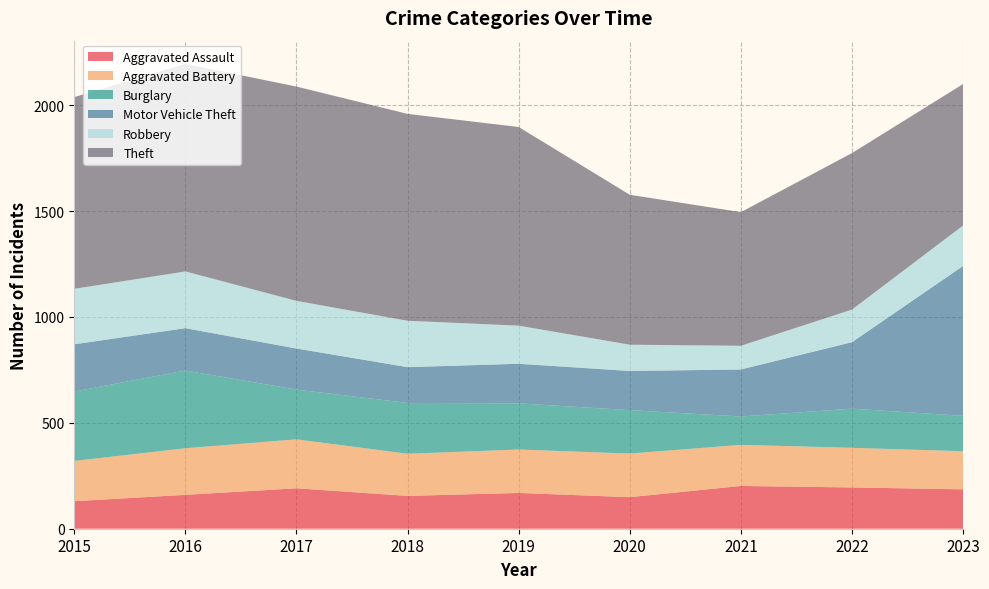

Reading right to left, extract all data points from this chart.

Aggravated Assault: 2023=186	2022=195	2021=202	2020=149	2019=169	2018=155	2017=191	2016=160	2015=130
Aggravated Battery: 2023=180	2022=187	2021=194	2020=206	2019=205	2018=199	2017=231	2016=220	2015=190
Burglary: 2023=167	2022=185	2021=134	2020=205	2019=218	2018=240	2017=235	2016=367	2015=328
Motor Vehicle Theft: 2023=708	2022=314	2021=222	2020=185	2019=187	2018=169	2017=194	2016=200	2015=223
Robbery: 2023=191	2022=154	2021=112	2020=124	2019=180	2018=219	2017=225	2016=268	2015=262
Theft: 2023=668	2022=739	2021=631	2020=708	2019=938	2018=977	2017=1012	2016=980	2015=905